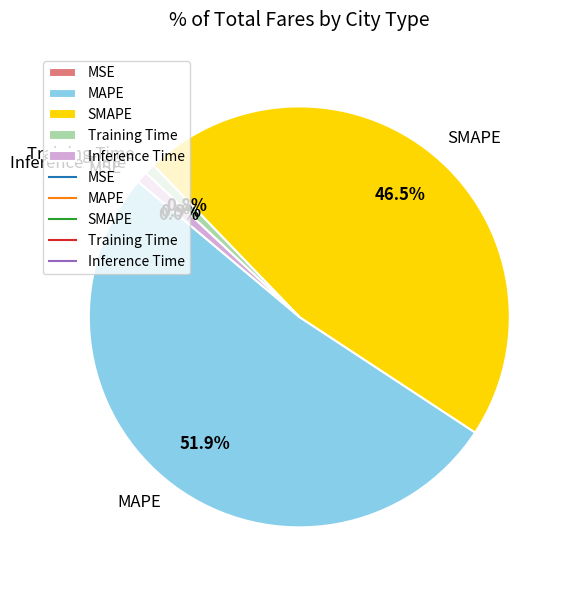

Which category accounts for the majority?

MAPE